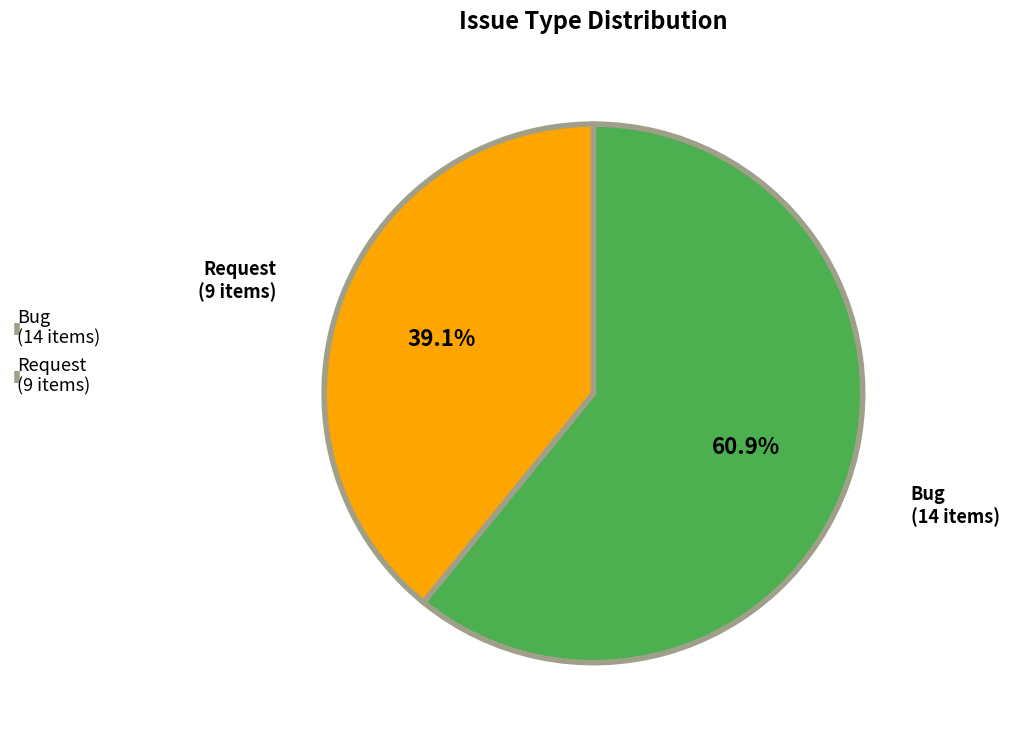

The Request slice represents 29% of the pie. True or false?

False